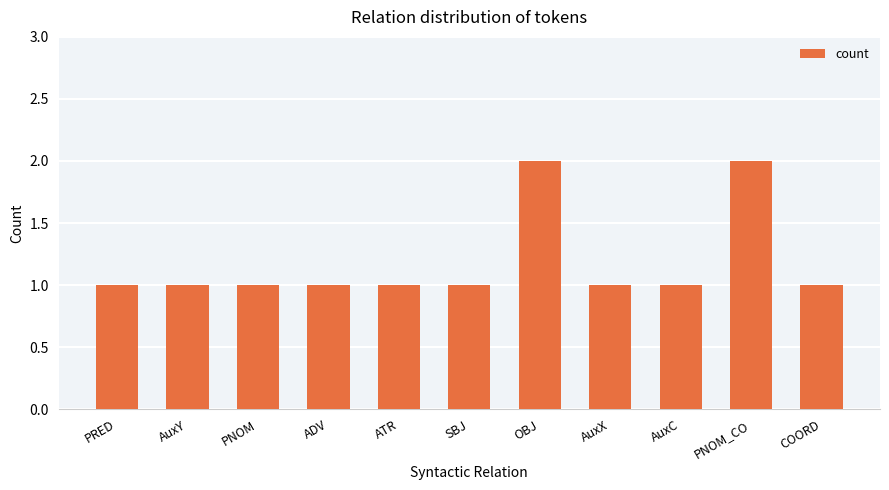

Count the number of data series in this chart.

1